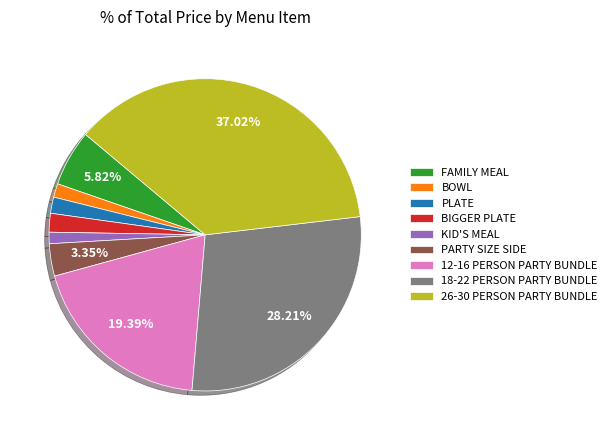

Does any single category account for the majority?

No